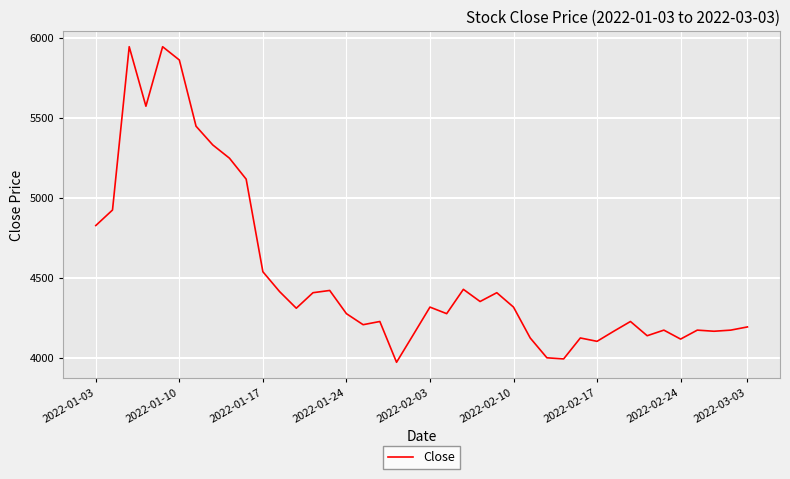

What is the difference between the maximum and minimum values?

1973